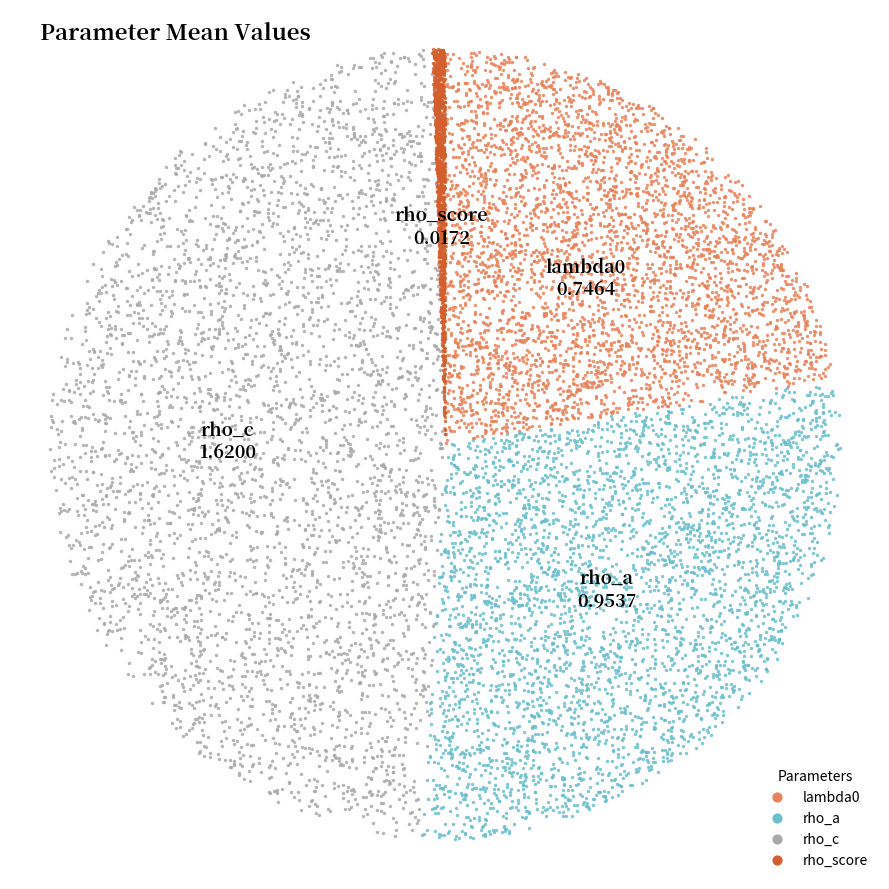

Rank the categories by value from lowest to highest.

rho_score, lambda0, rho_a, rho_c